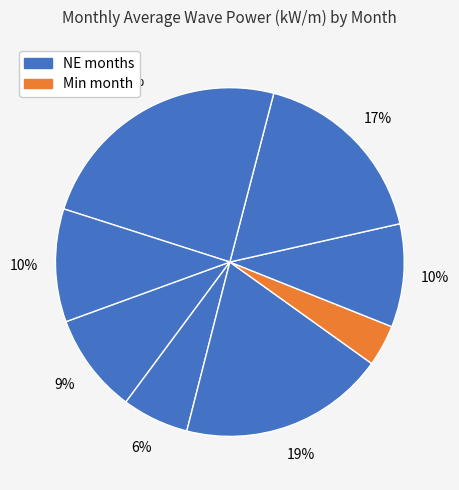

Count the number of slices in the pie.

8